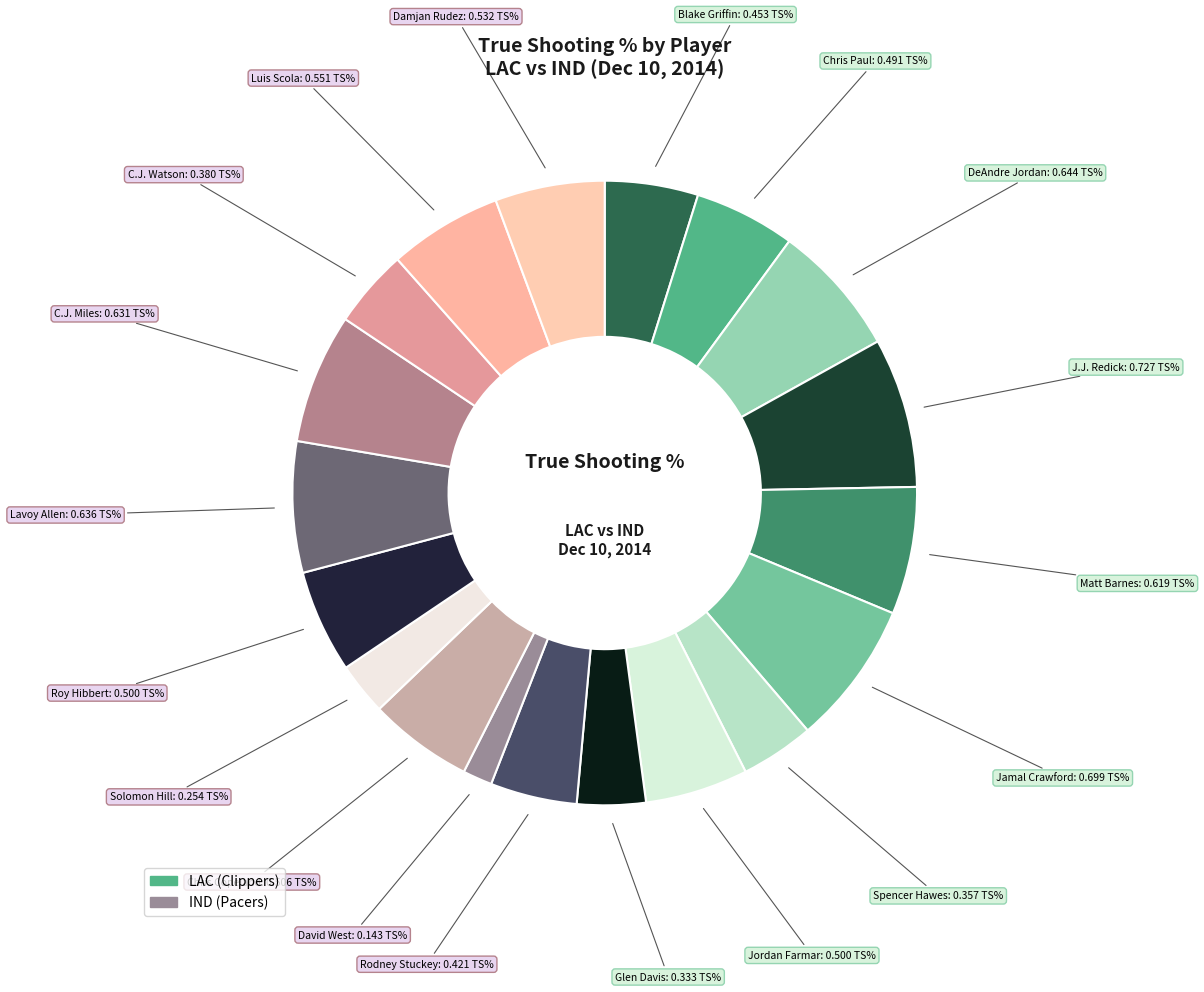

Which slice is the largest?

J.J. Redick (lac)